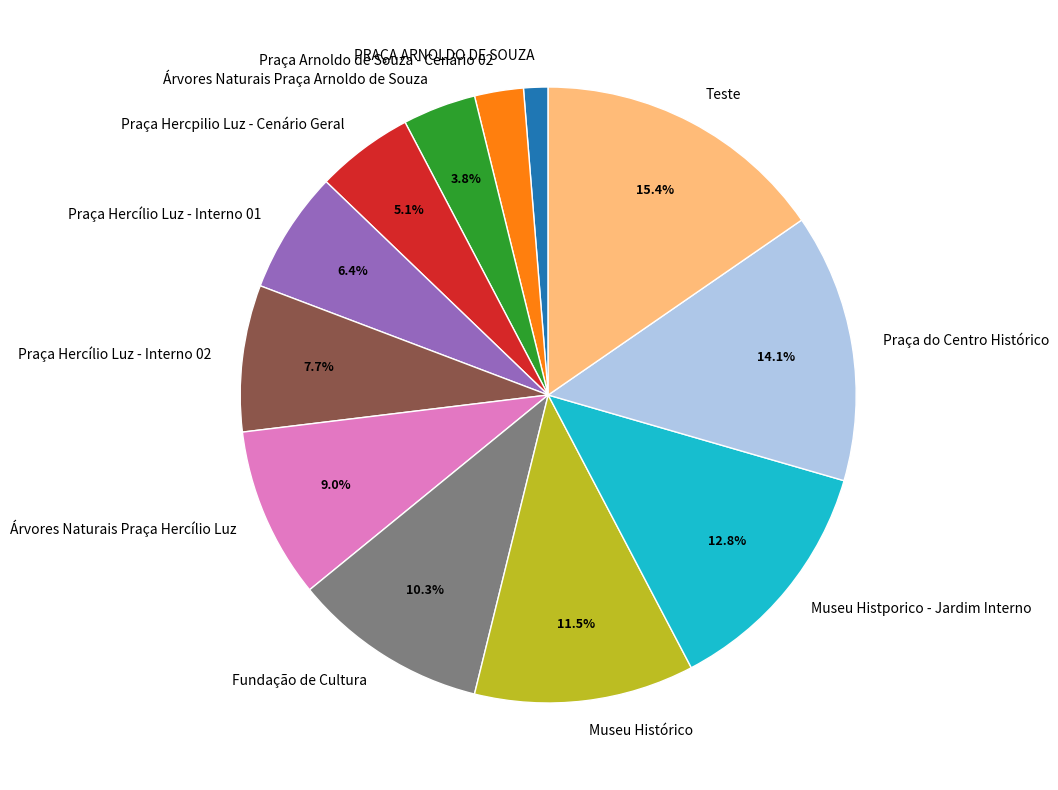

Does Praça Hercpilio Luz - Cenário Geral account for over 50% of the chart?

No